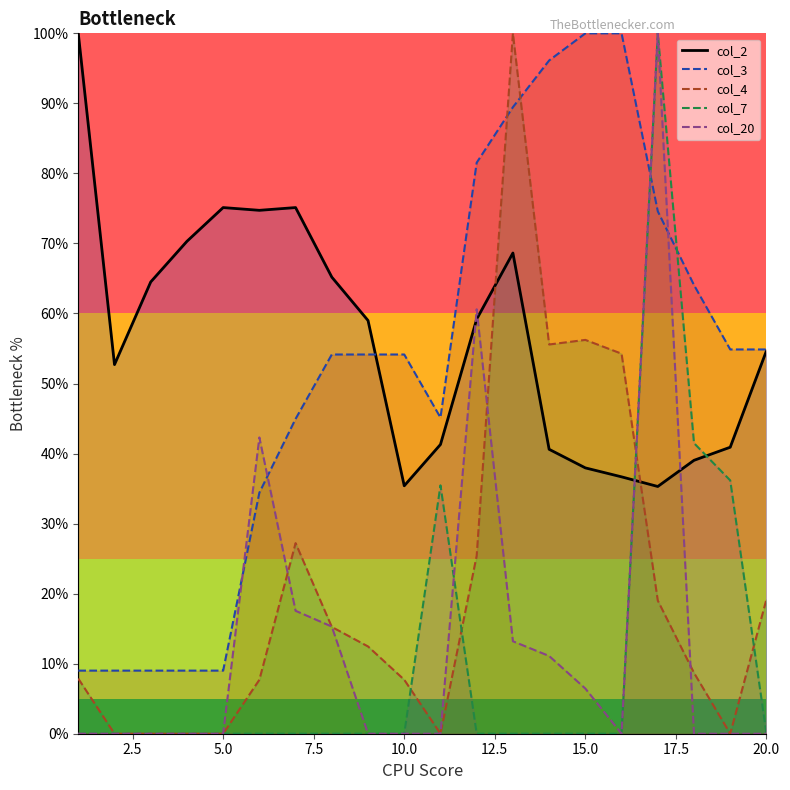

Reading right to left, extract all data points from this chart.

col_2: 54.7	40.9	39.0	35.3	36.7	38.0	40.6	68.6	59.2	41.3	35.4	59.0	65.2	75.1	74.7	75.1	70.3	64.5	52.7	100.0
col_3: 54.9	54.9	64.1	74.6	100.0	100.0	96.1	89.5	81.5	45.1	54.1	54.1	54.1	45.0	34.4	9.0	9.0	9.0	9.0	9.0
col_4: 19.2	0.0	8.7	19.0	54.3	56.2	55.6	100.0	25.4	0.0	7.7	12.5	15.2	27.2	7.7	0.0	0.0	0.0	0.0	7.9
col_7: 0.0	36.2	41.5	100.0	0.0	0.0	0.0	0.0	0.0	35.5	0.0	0.0	0.0	0.0	0.0	0.0	0.0	0.0	0.0	0.0
col_20: 0.0	0.0	0.0	100.0	0.0	6.5	11.1	13.2	60.6	0.0	0.0	0.0	15.3	17.5	42.3	0.0	0.0	0.0	0.0	0.0